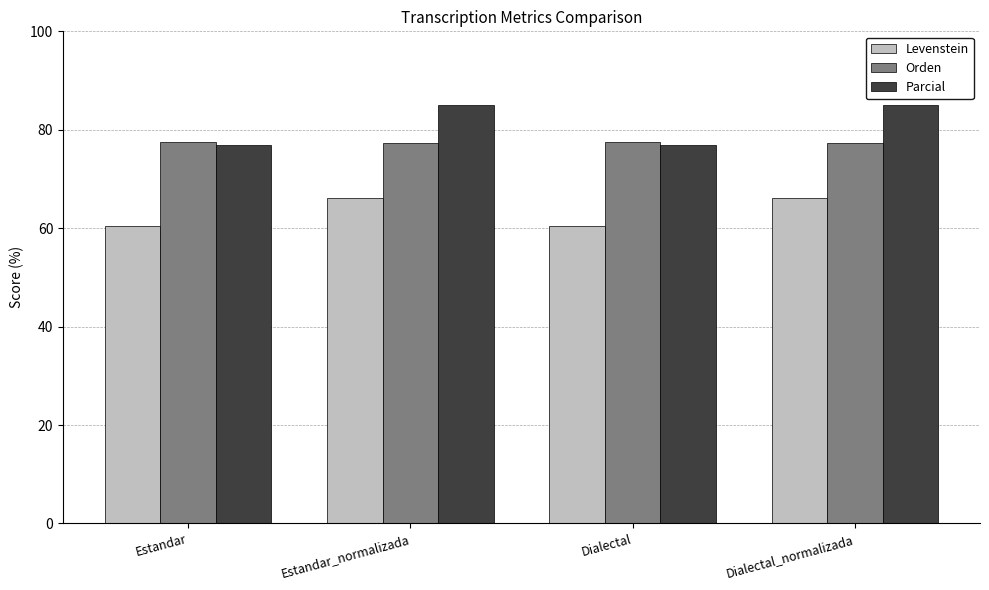

What is the difference between the maximum and minimum values in the Parcial series?

8.0